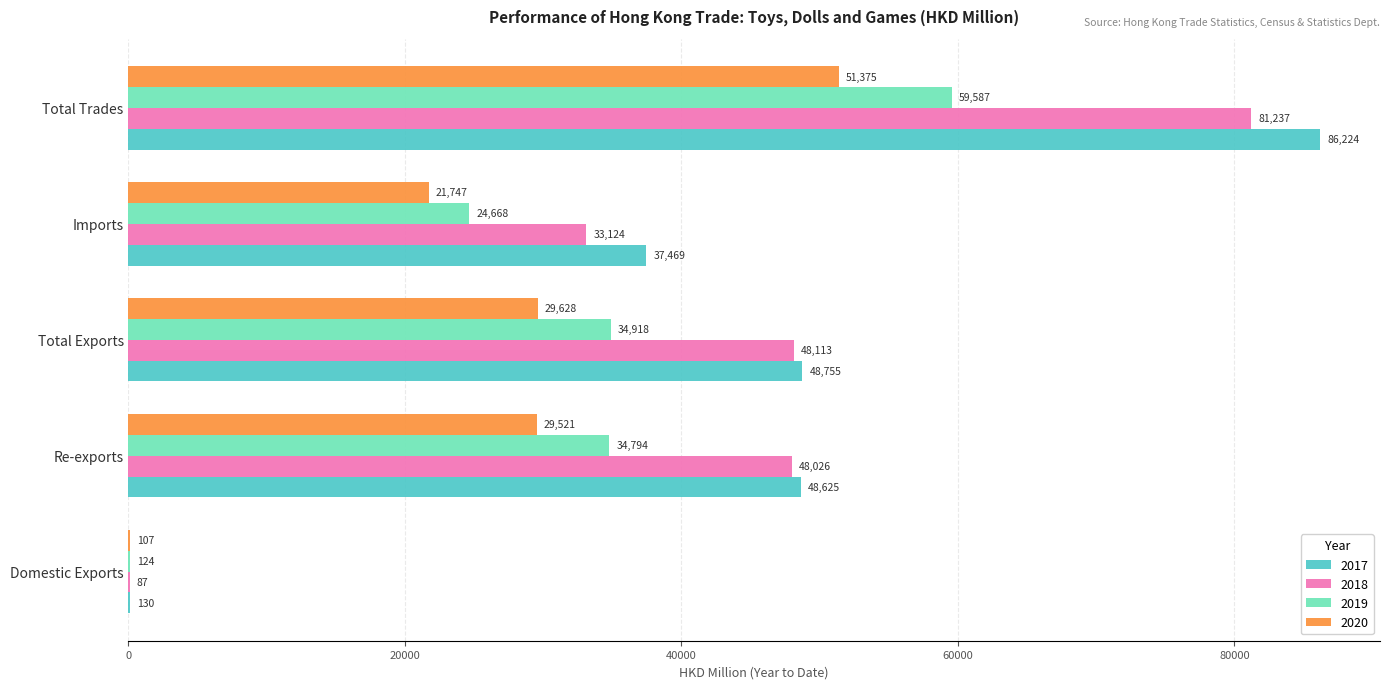

The value of 2020 at Imports is 7492.7. True or false?

False